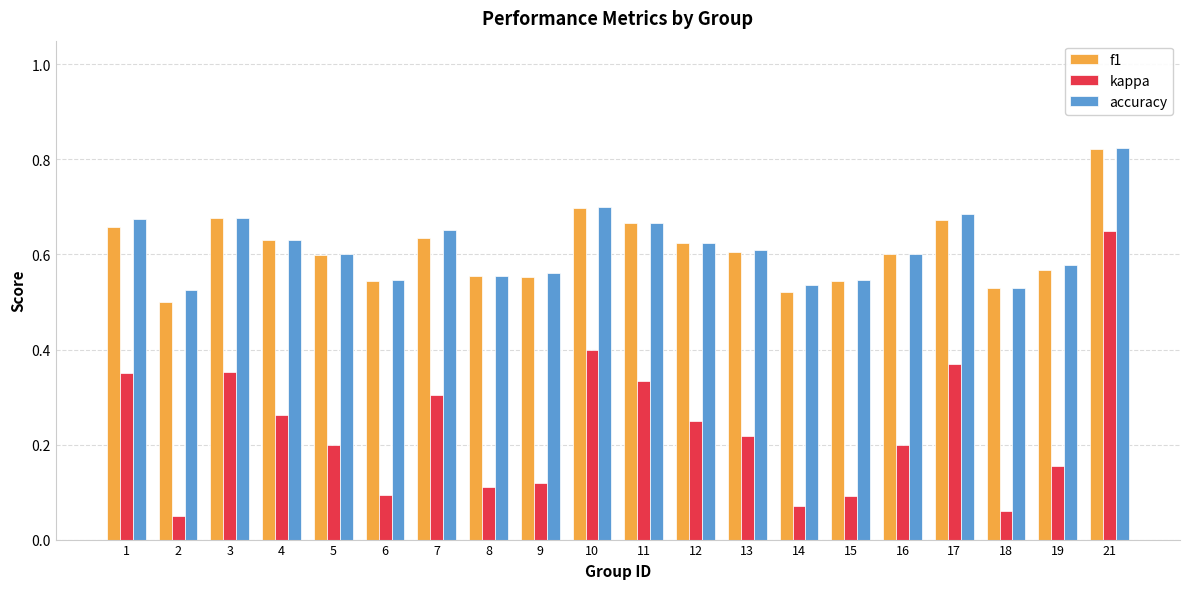

Which series has the largest range (max minus min)?

kappa